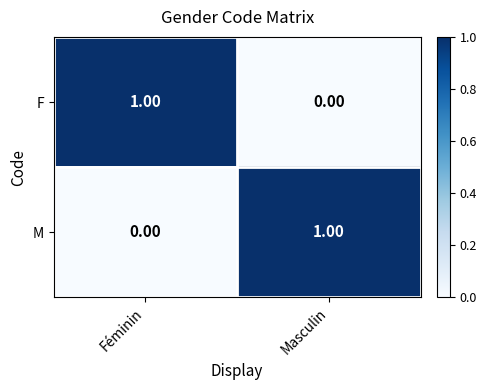

Rank the categories by M value from lowest to highest.

Féminin, Masculin